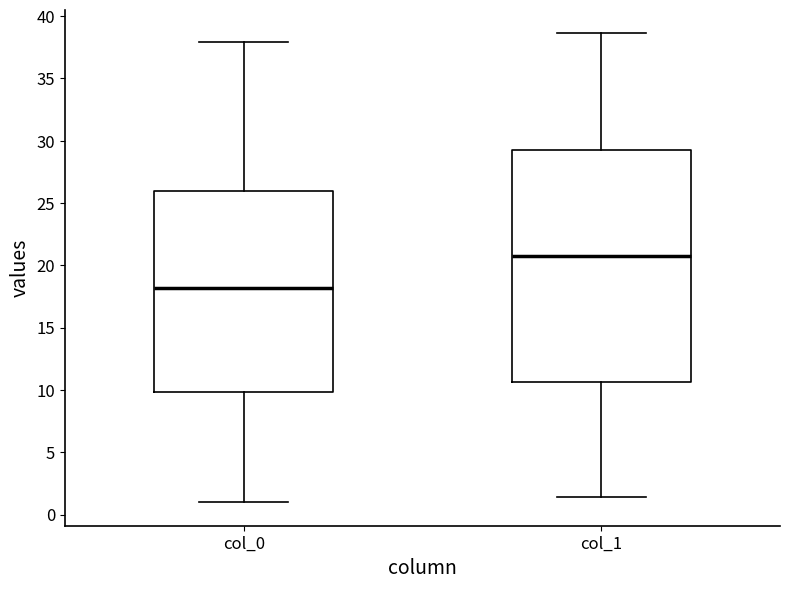

Where does the upper whisker of the box for col_1 end on the y-axis? The values are not printed on the chart, so give them approximately, as read against the axis.

38.5